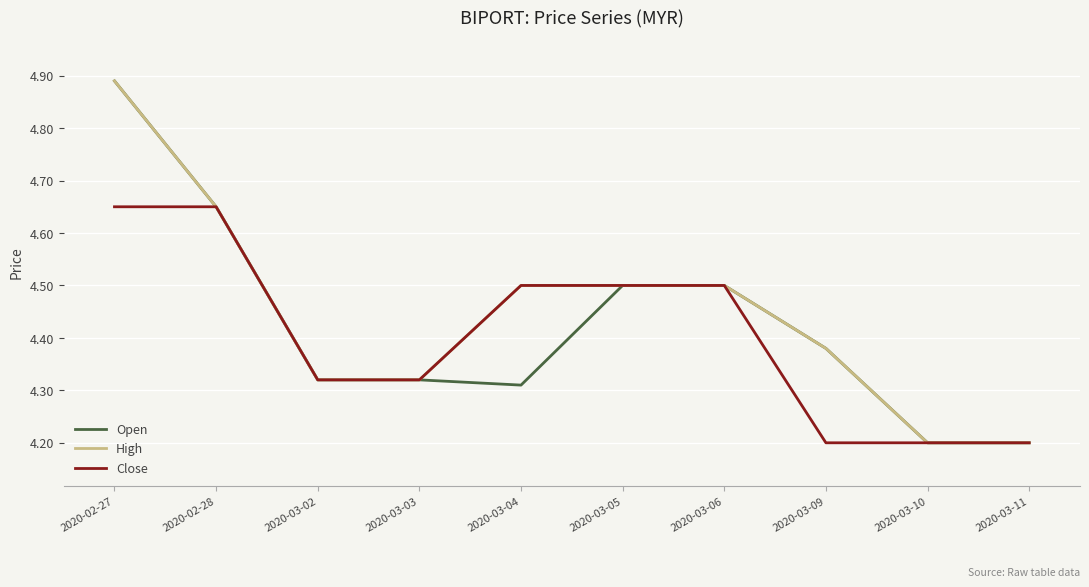

Which series changed the most between 2020-03-05 and 2020-03-09?

Close